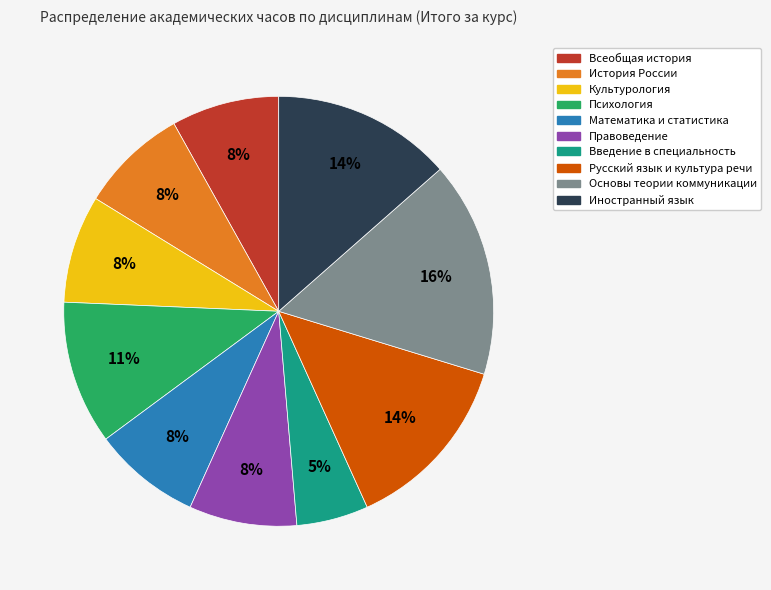

To the nearest percent, what percentage of the pie is Психология?

11%